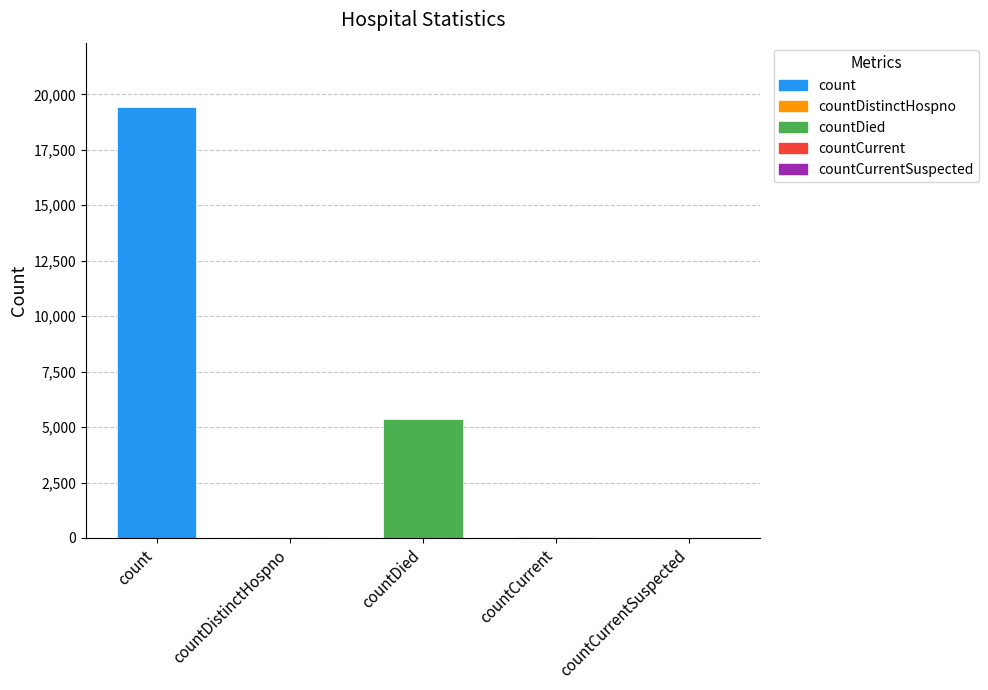

What is the maximum value shown in the chart?

19420